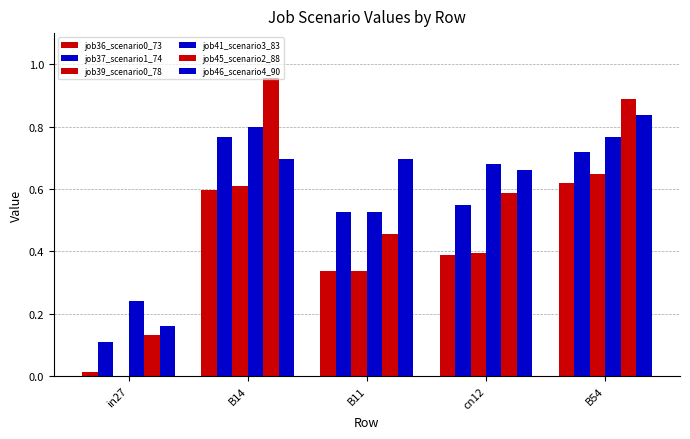

Count the number of data series in this chart.

6